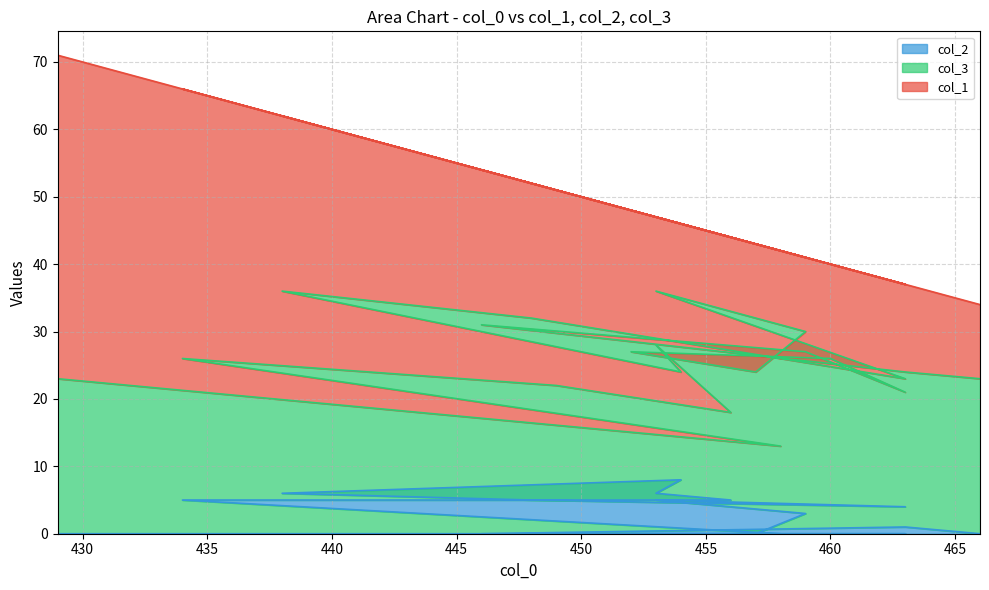

At how many categories does at least one series exceed 13?

20